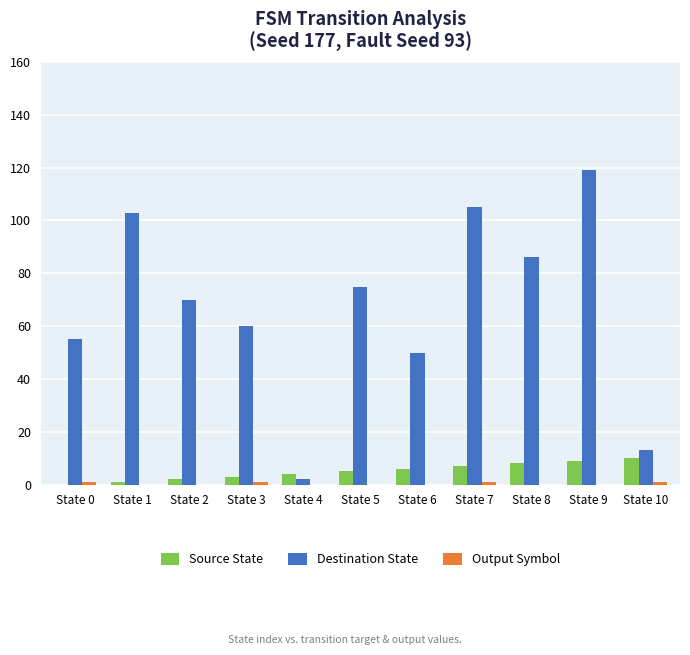

True or false: Destination State has a value of 119 at State 9.

True